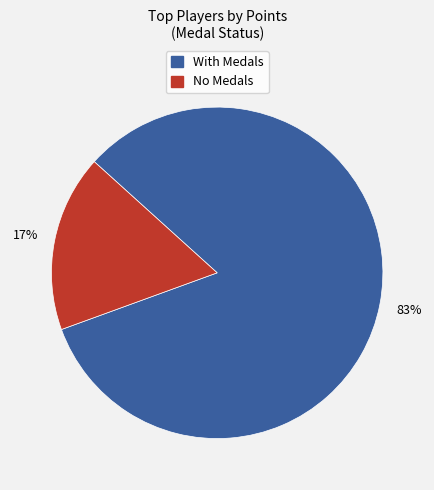

Is there any slice that represents more than half of the pie?

Yes